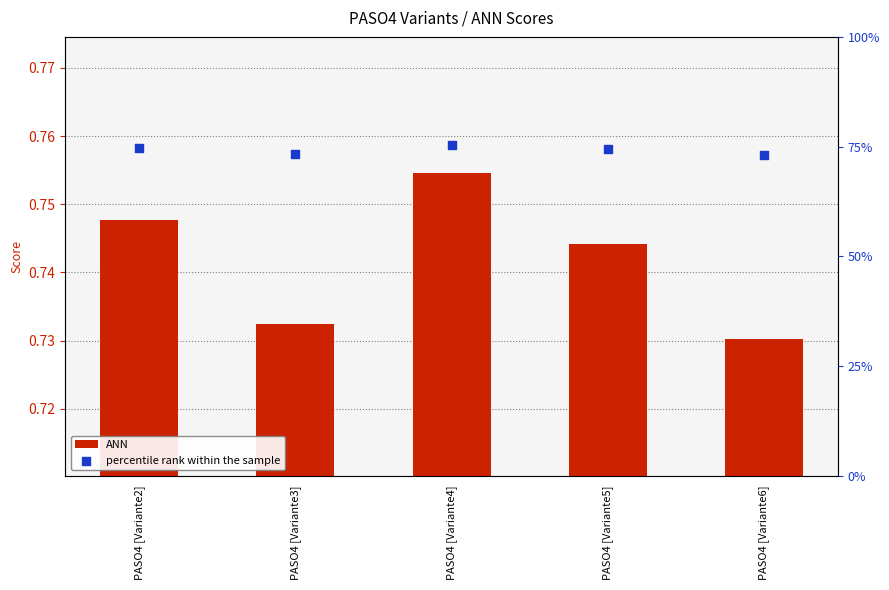

What is the total value across all series at PASO4 [Variante2]?

1.5